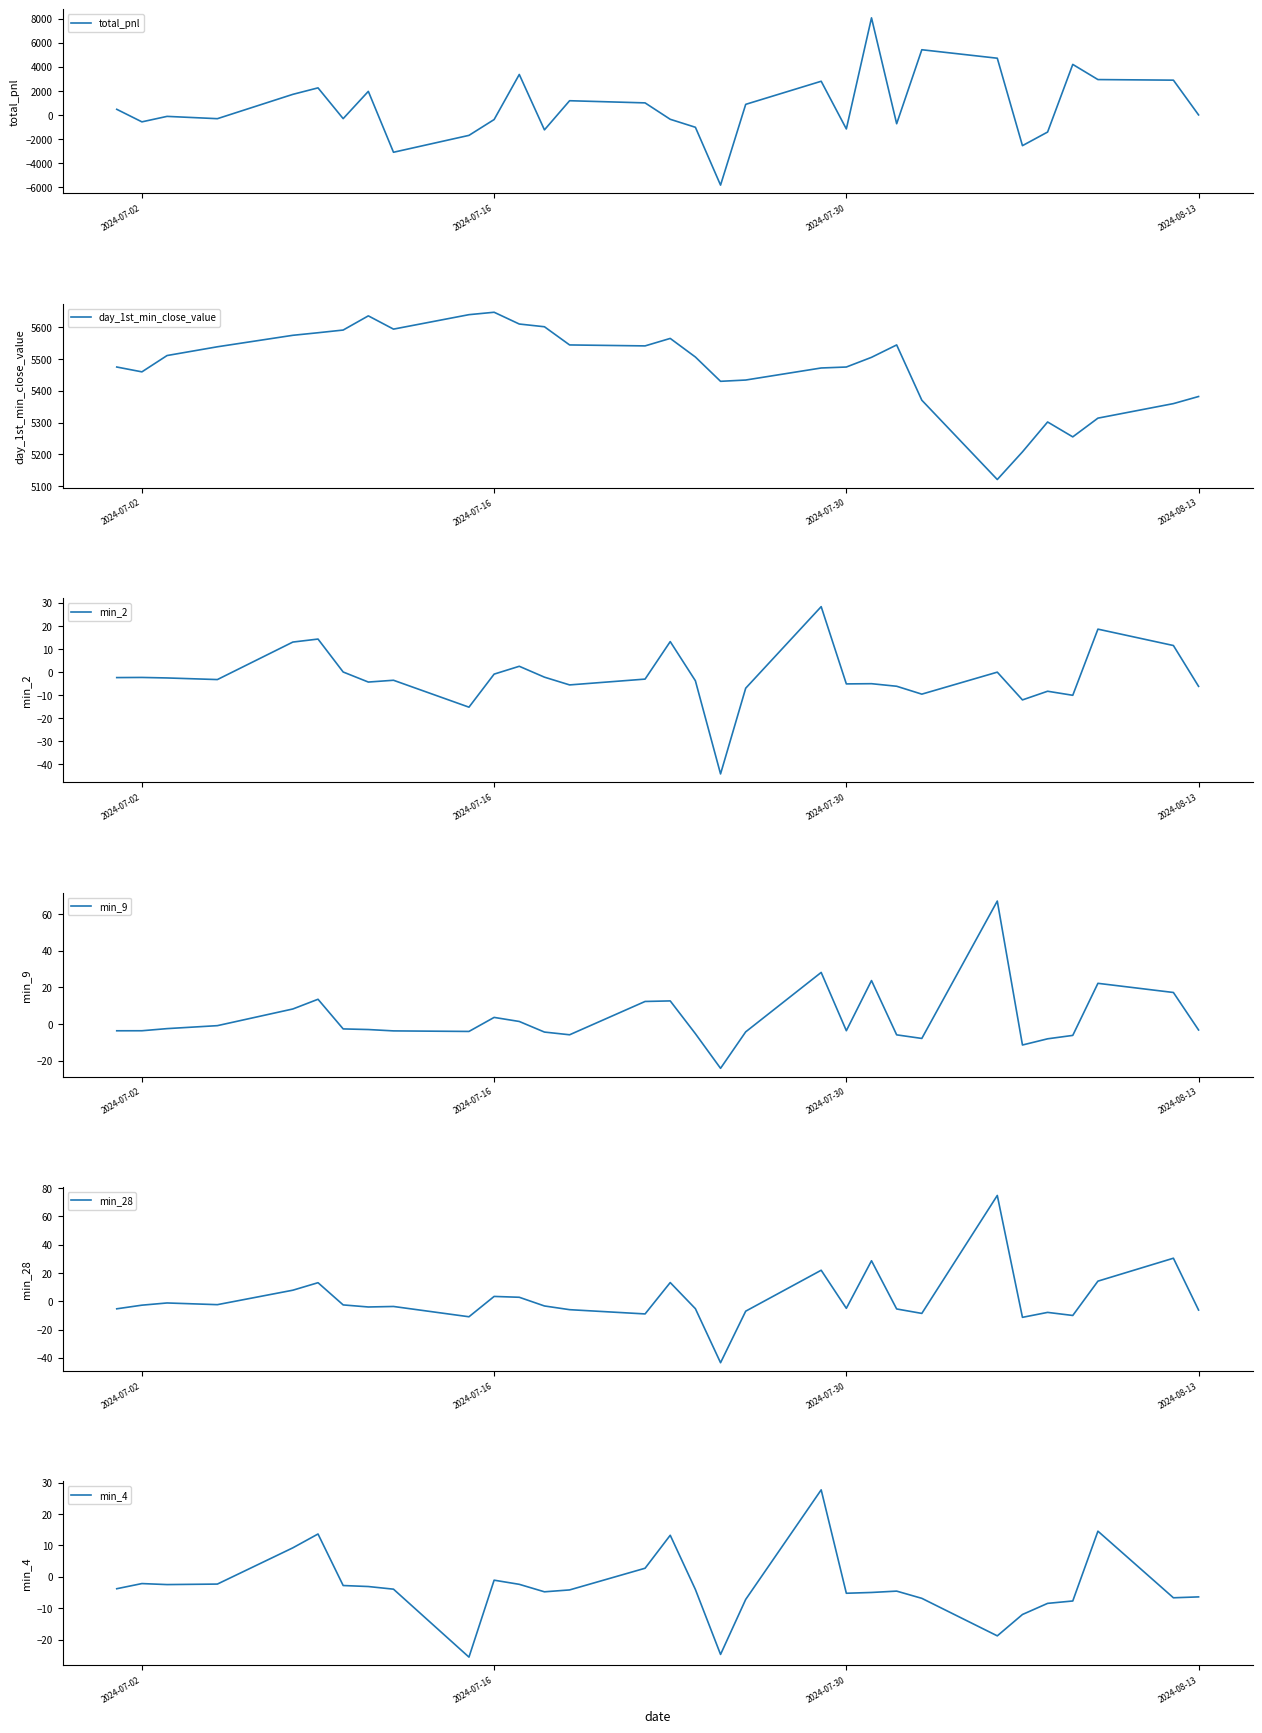

True or false: day_1st_min_close_value and min_2 cross at least once.

False